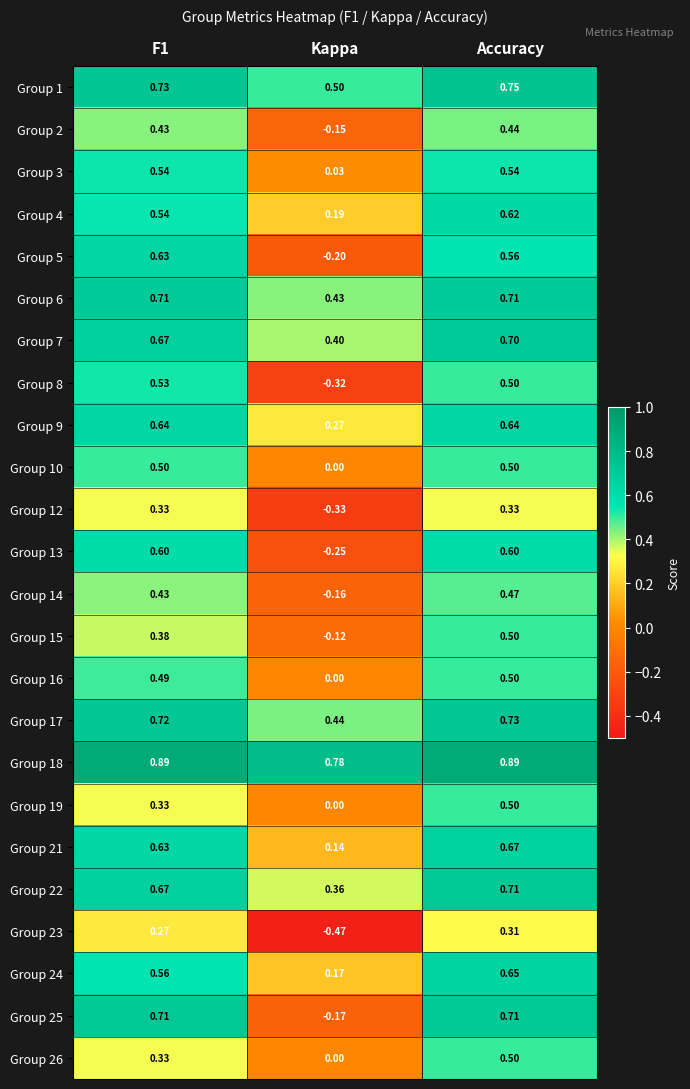

How many data points does each series have?

3